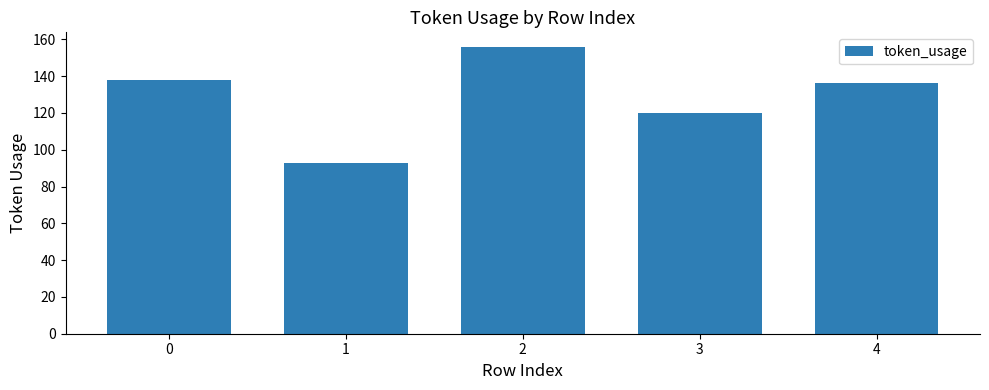

Does the chart contain stacked bars?

No